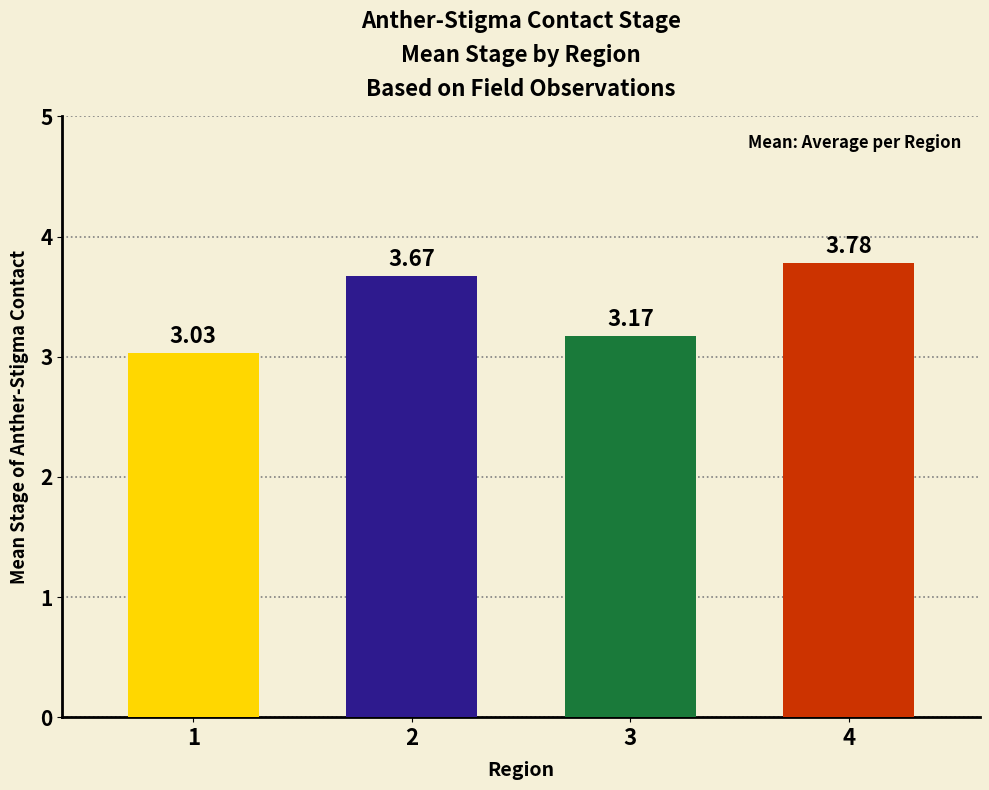

Approximately how many times larger is the value at 1 compared to 4?

0.8